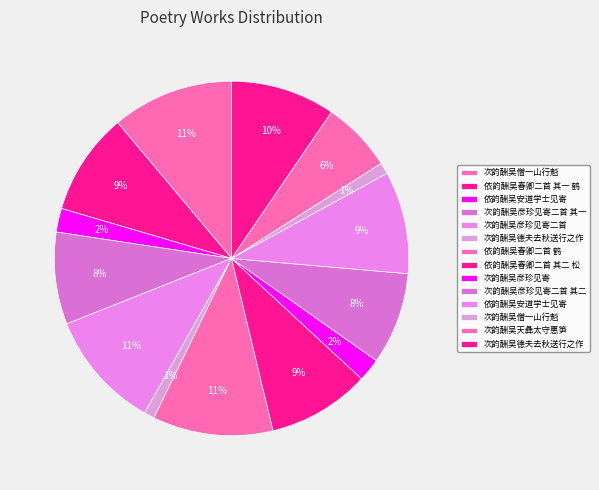

How many segments does this pie chart have?

14